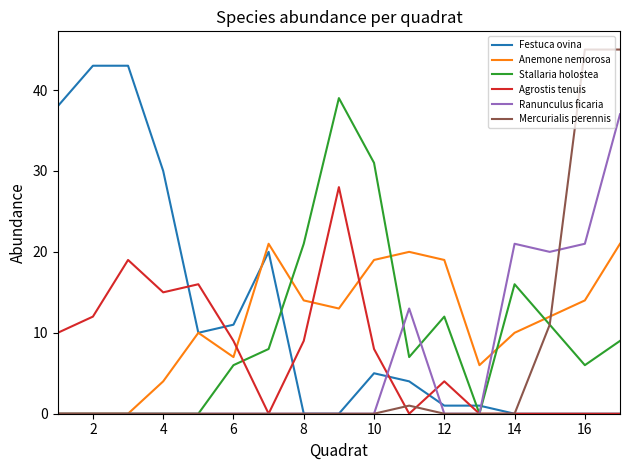

Rank the series by their maximum value, from highest to lowest.

Mercurialis perennis, Festuca ovina, Stallaria holostea, Ranunculus ficaria, Agrostis tenuis, Anemone nemorosa